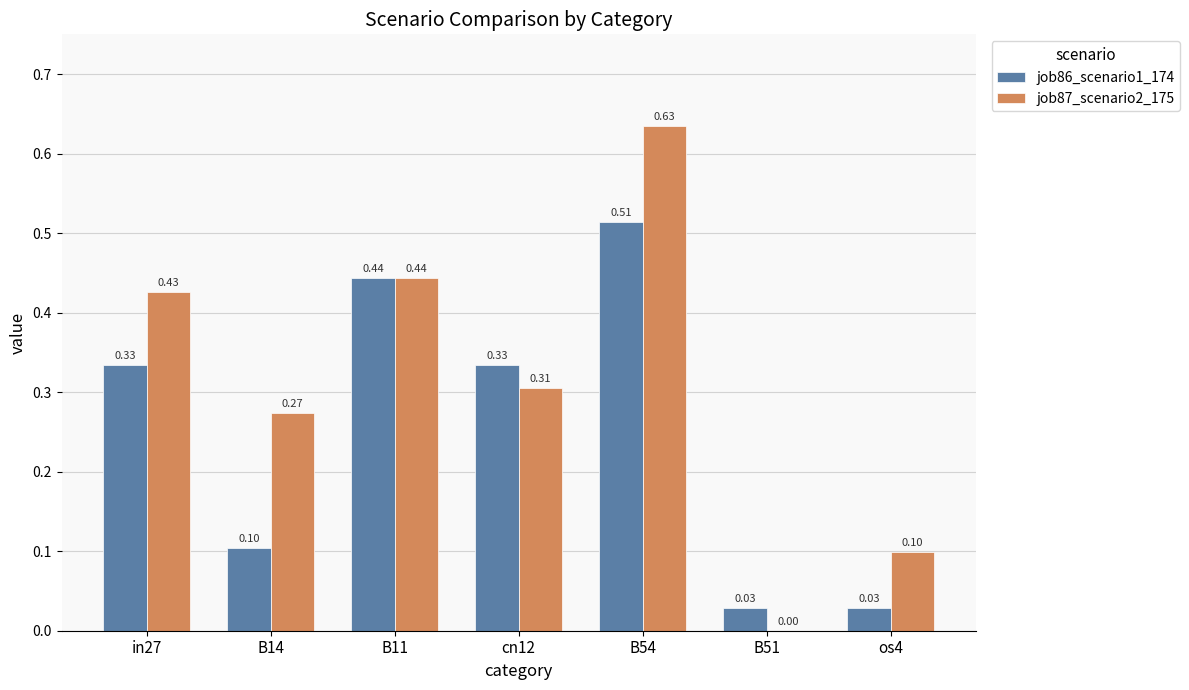

What is the sum of all job87_scenario2_175 values?

2.2